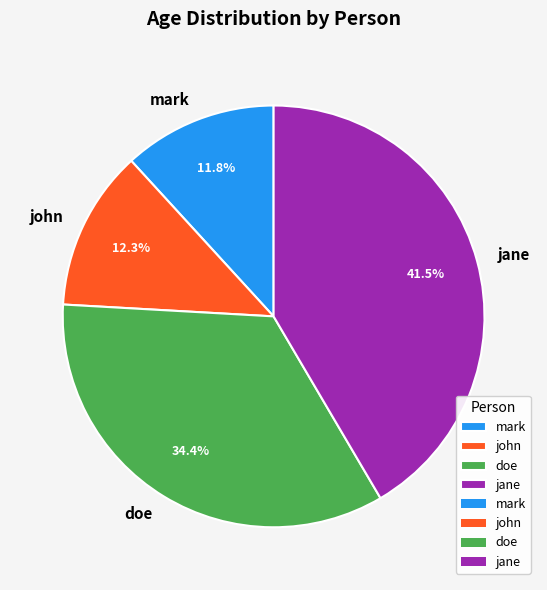

How many slices are in this pie chart?

4